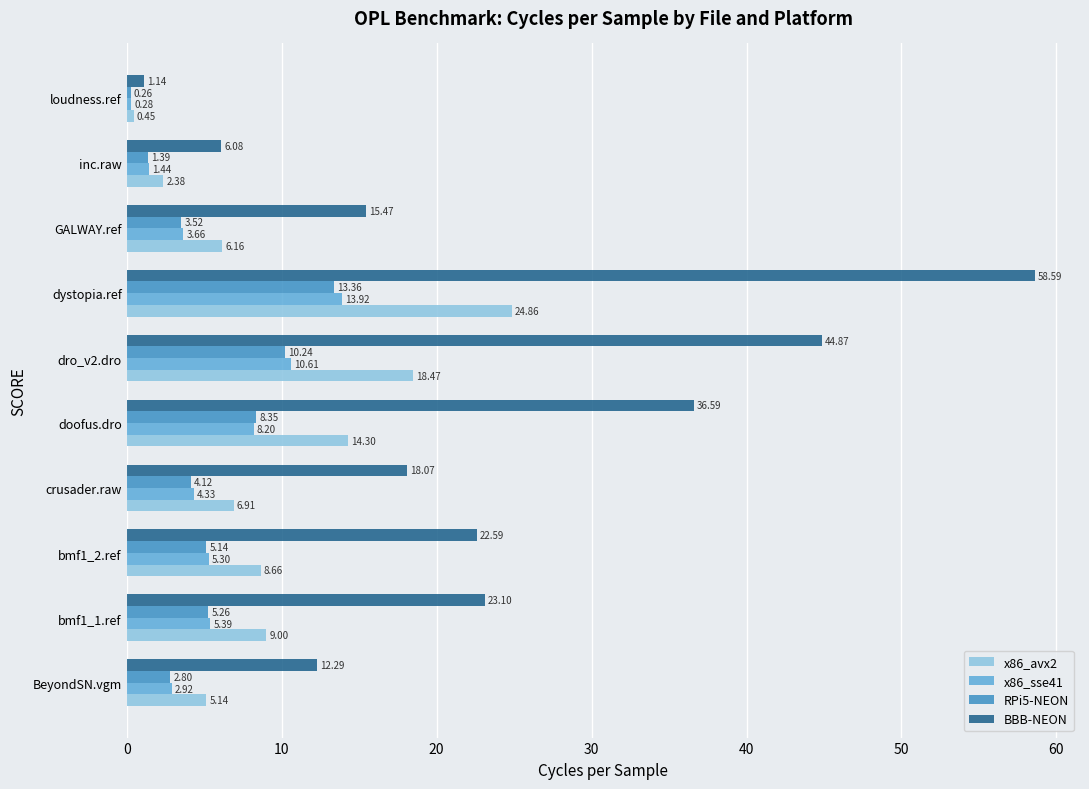

What is the difference between the RPi5-NEON values at crusader.raw and bmf1_2.ref?

1.0